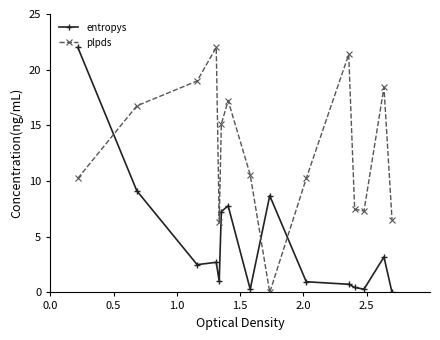

How many interior local peaks does the plpds series have?

4